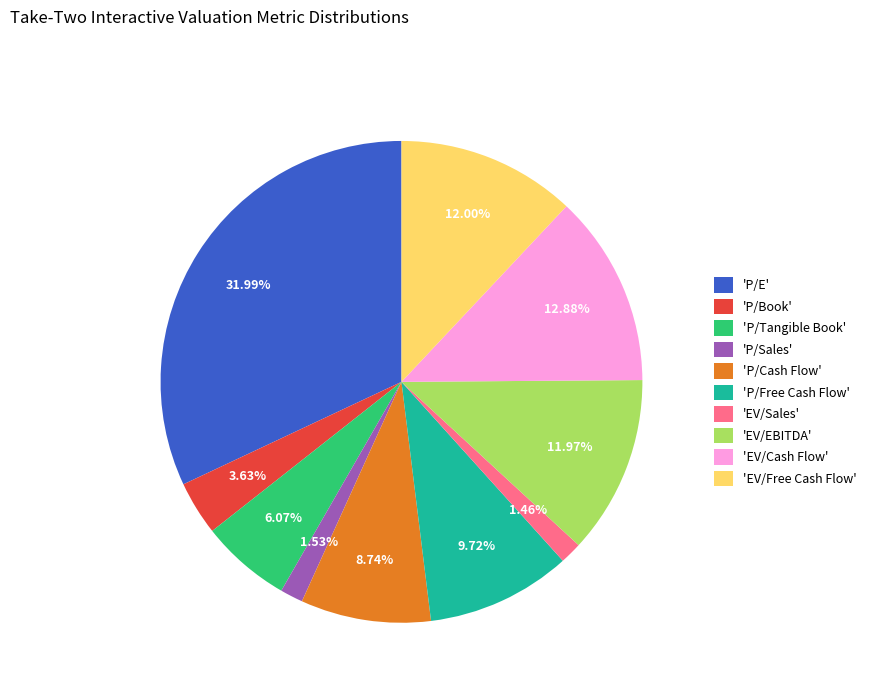

Does 'EV/Sales' represent more than half of the total?

No